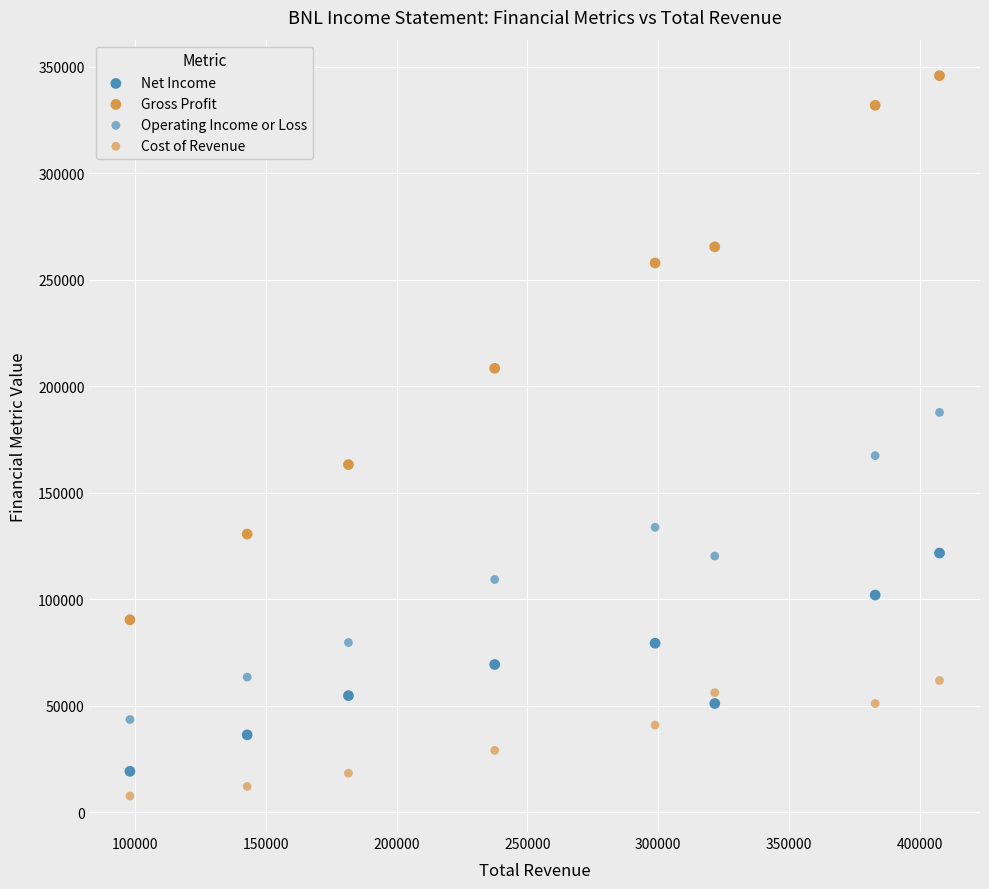

How many points are shown in the scatter plot?

32